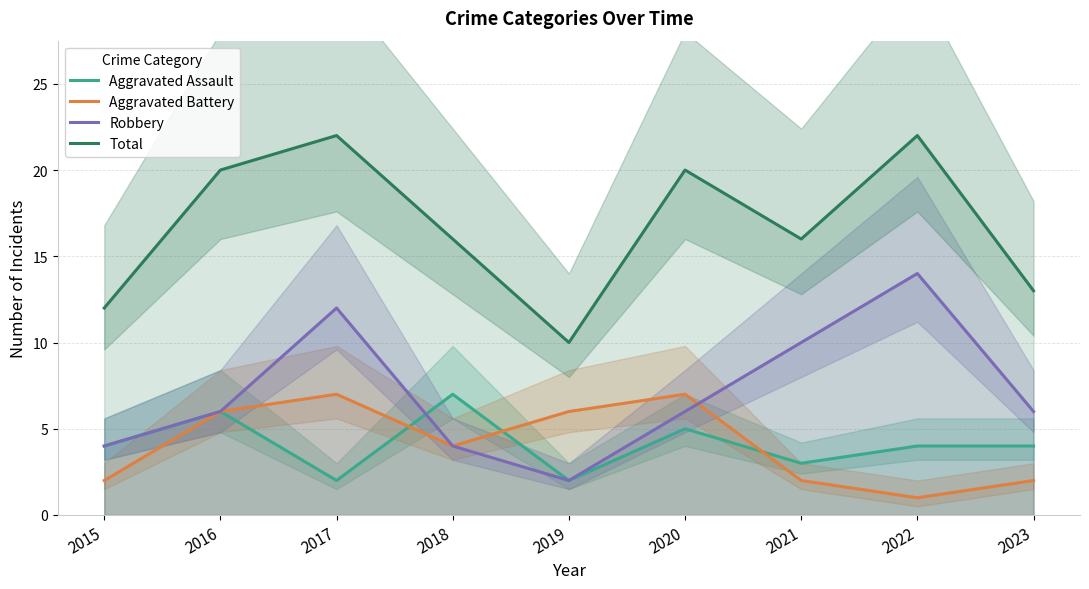

What is the value of the Robbery point at the 8th from the left?

14